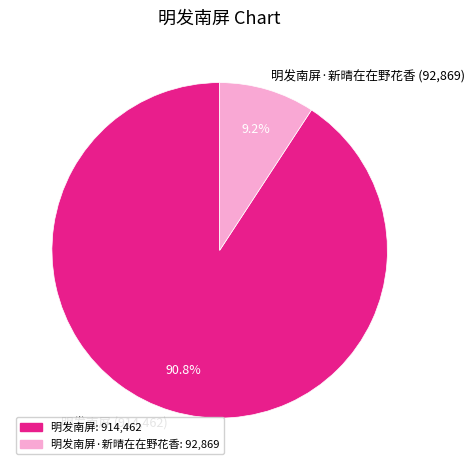

How many segments does this pie chart have?

2